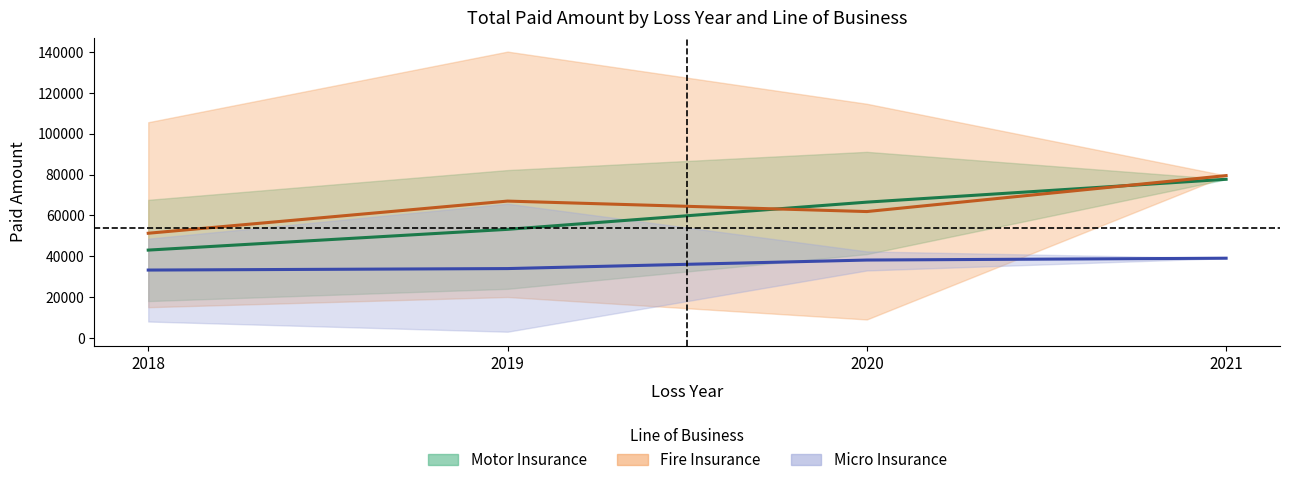

Where does the Motor Insurance series first go above 66462?

2021